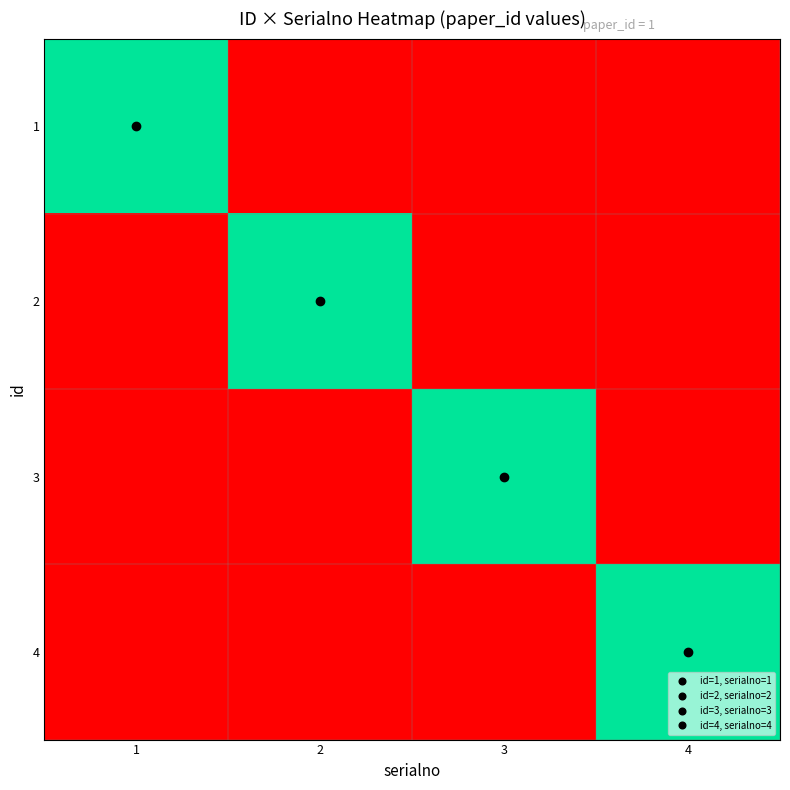

At how many categories does at least one series exceed 0?

4